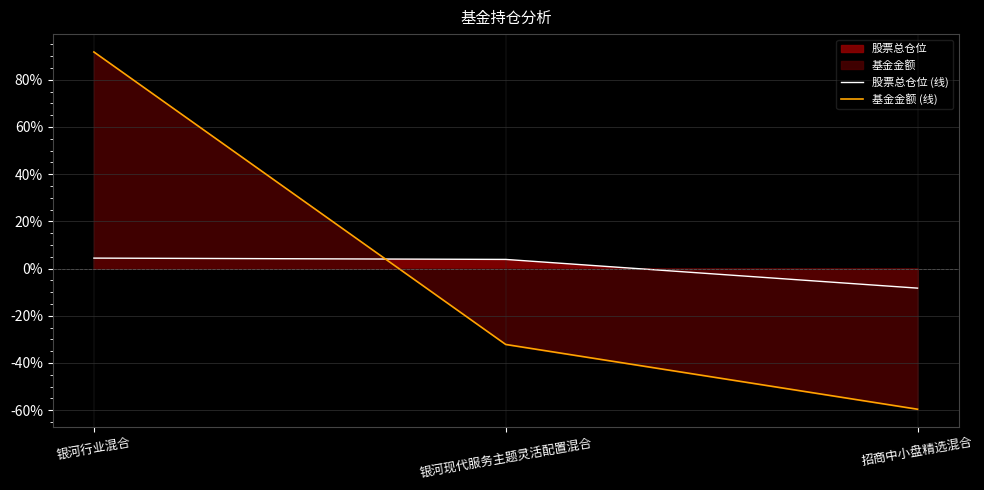

List the series in order of their peak value, highest first.

基金金额 (线), 股票总仓位 (线)